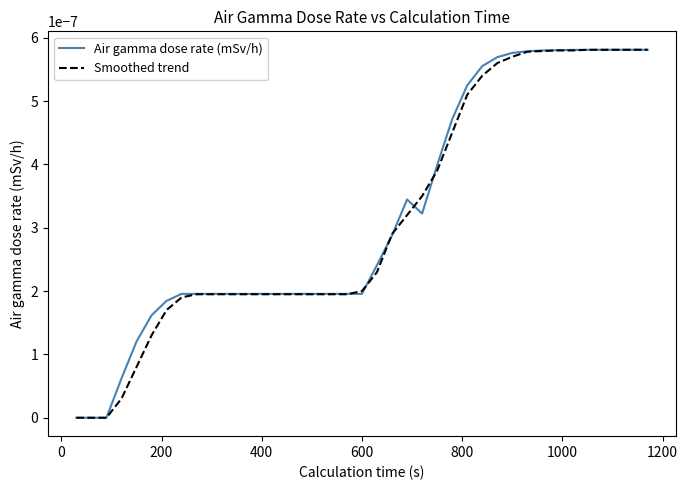

Which series has the largest range (max minus min)?

Air gamma dose rate (mSv/h)